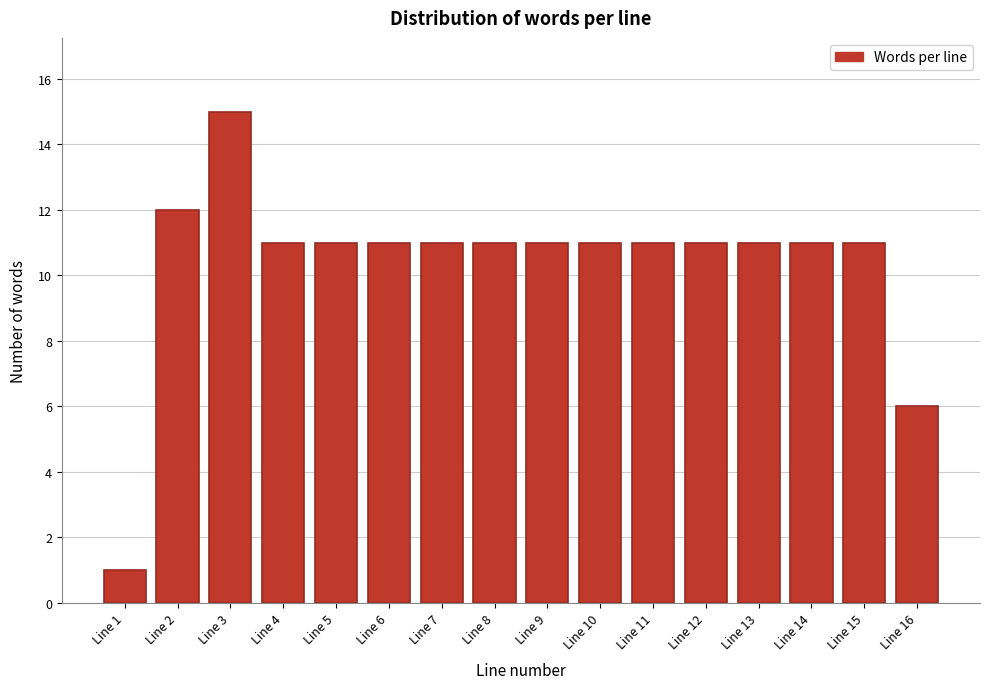

Reading left to right, extract all data points from this chart.

1	12	15	11	11	11	11	11	11	11	11	11	11	11	11	6